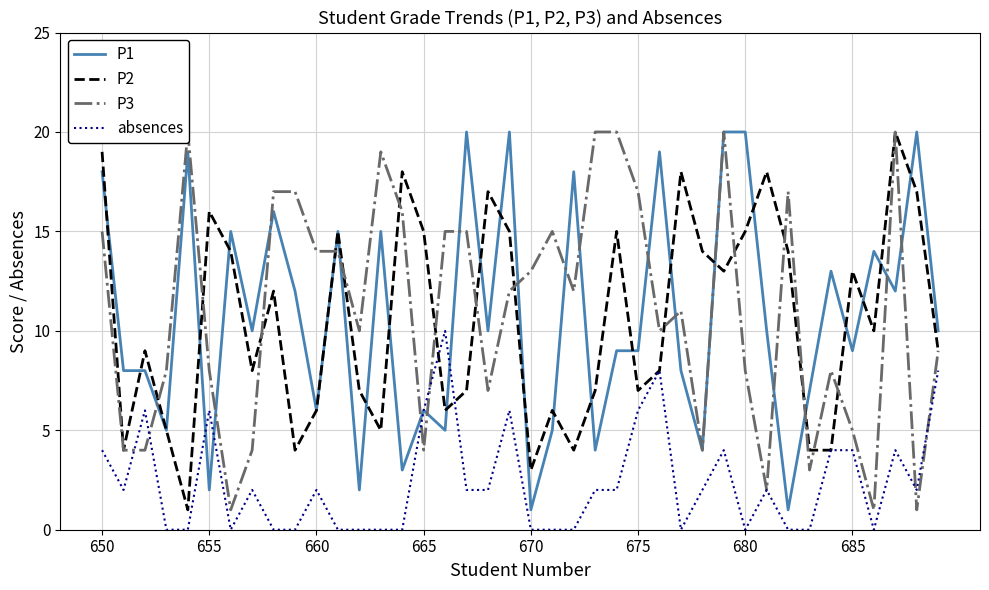

List the series in order of their peak value, highest first.

P1, P2, P3, absences